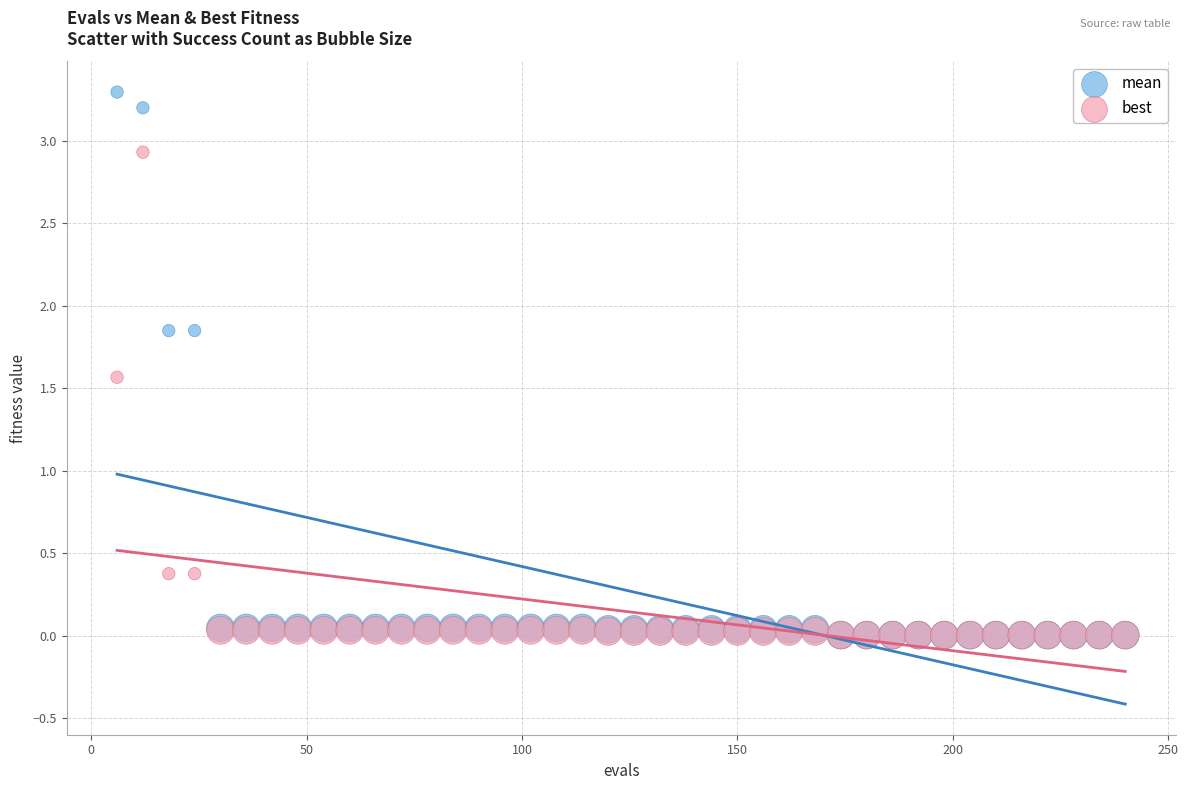

What are all the series names shown in the legend?

mean, best